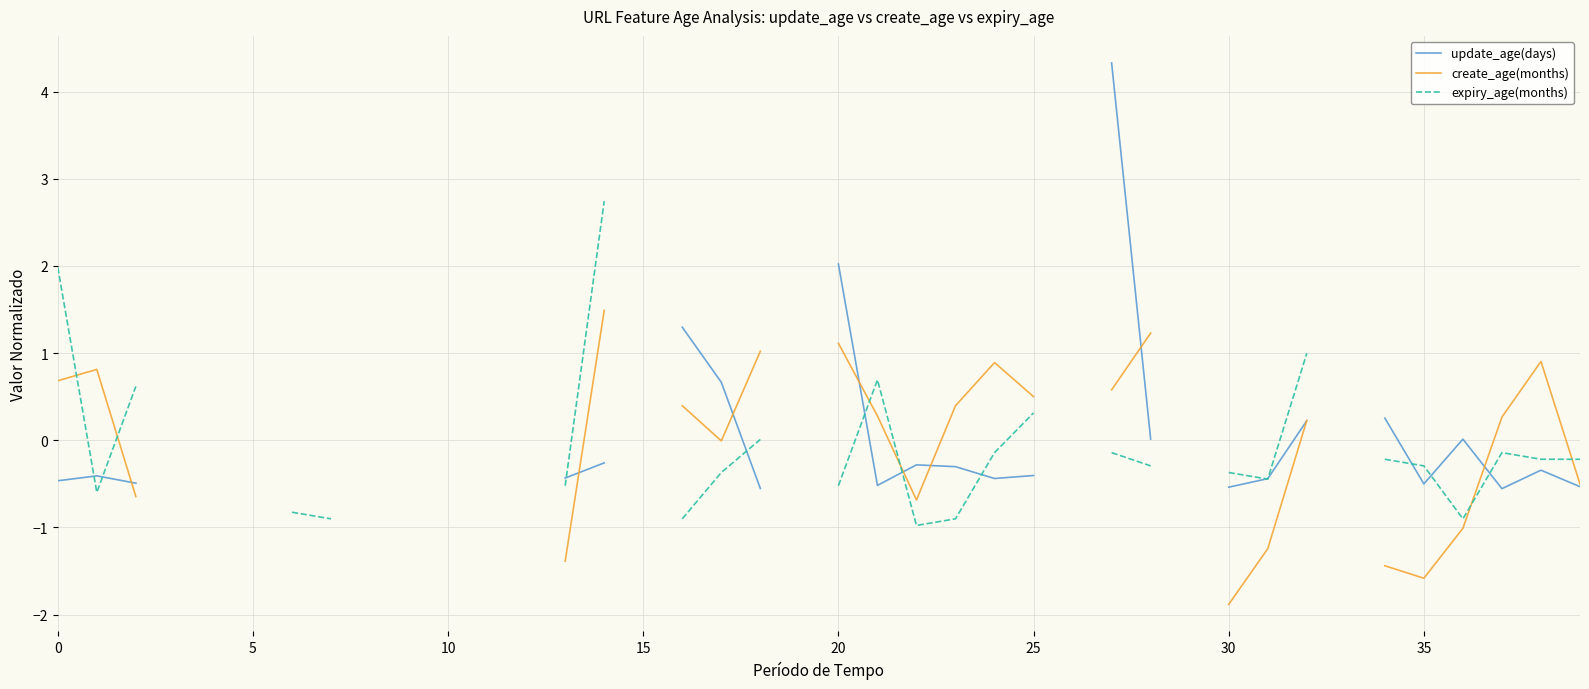

List the series in order of their peak value, highest first.

update_age(days), expiry_age(months), create_age(months)